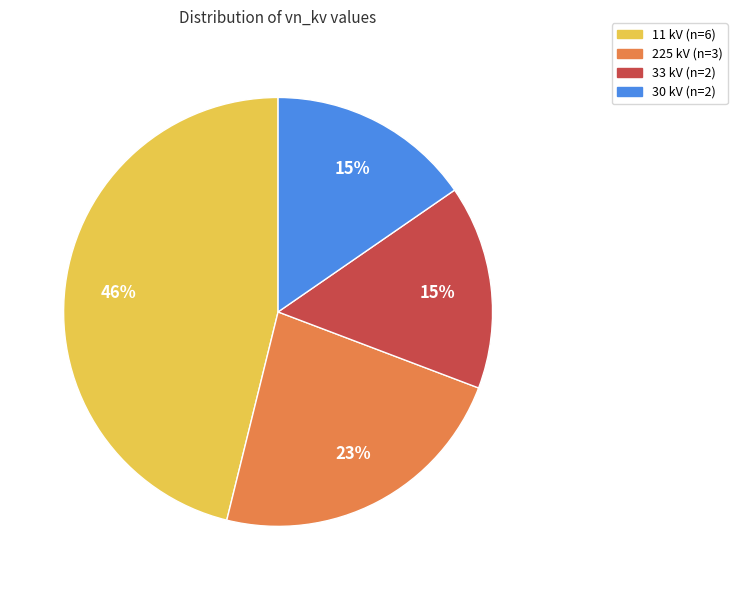

To the nearest percent, what is the average slice percentage?

25%